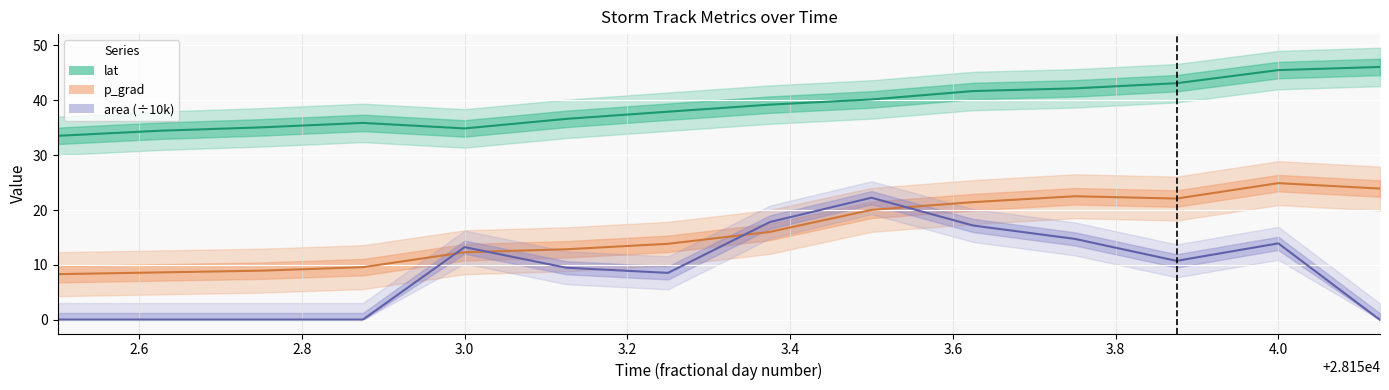

What is the sum of the p_grad values at 28153.25 and 28153.375?

29.9